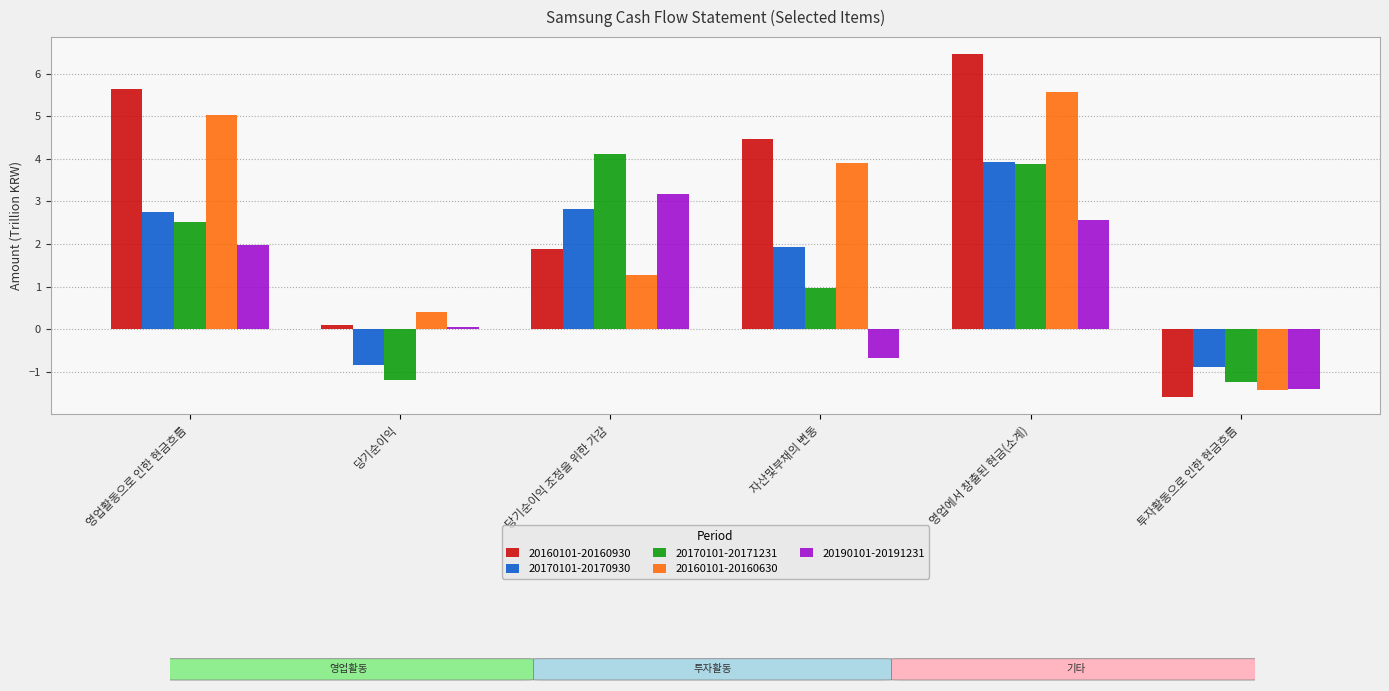

Which series has the widest spread of values?

20160101-20160930